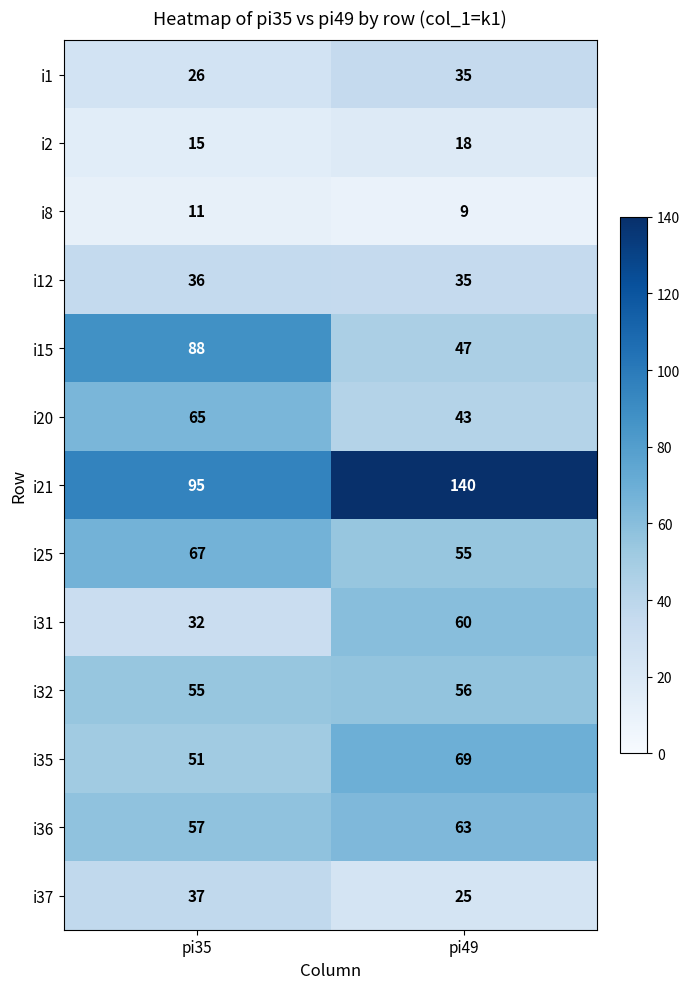

Reading left to right, what are all the values shown in this chart?

i1: pi35=26	pi49=35
i2: pi35=15	pi49=18
i8: pi35=11	pi49=9
i12: pi35=36	pi49=35
i15: pi35=88	pi49=47
i20: pi35=65	pi49=43
i21: pi35=95	pi49=140
i25: pi35=67	pi49=55
i31: pi35=32	pi49=60
i32: pi35=55	pi49=56
i35: pi35=51	pi49=69
i36: pi35=57	pi49=63
i37: pi35=37	pi49=25